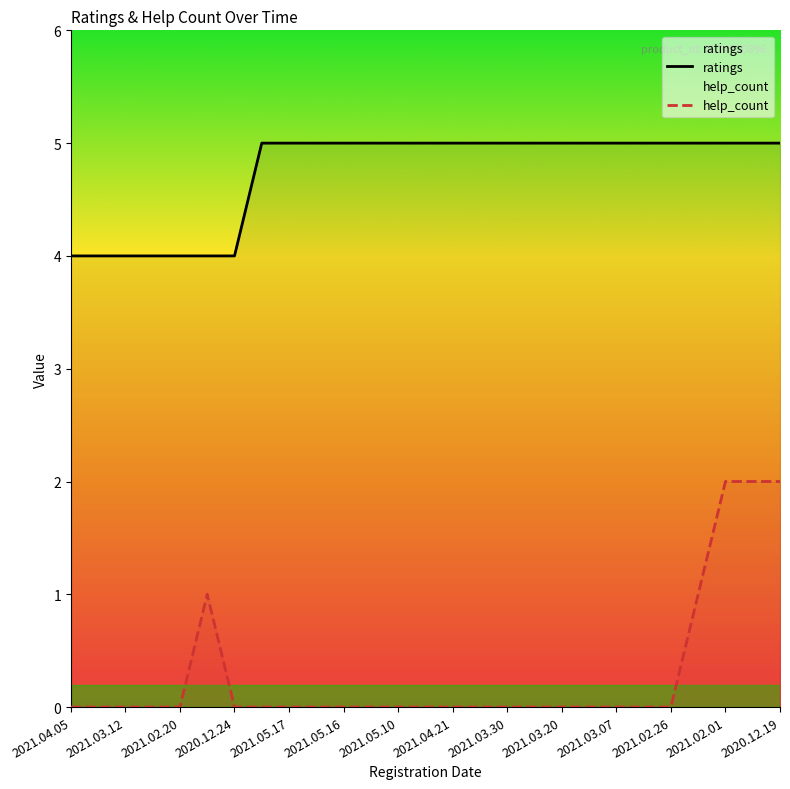

What position from the left is 17?

18